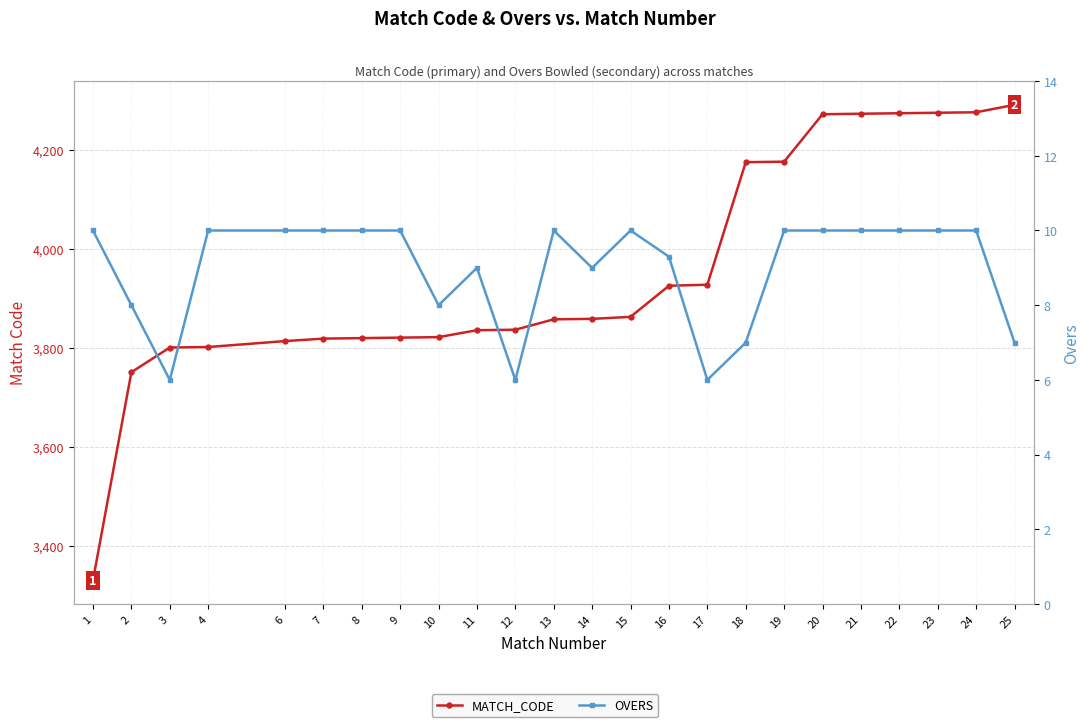

Which category has the highest value in the OVERS series?

1